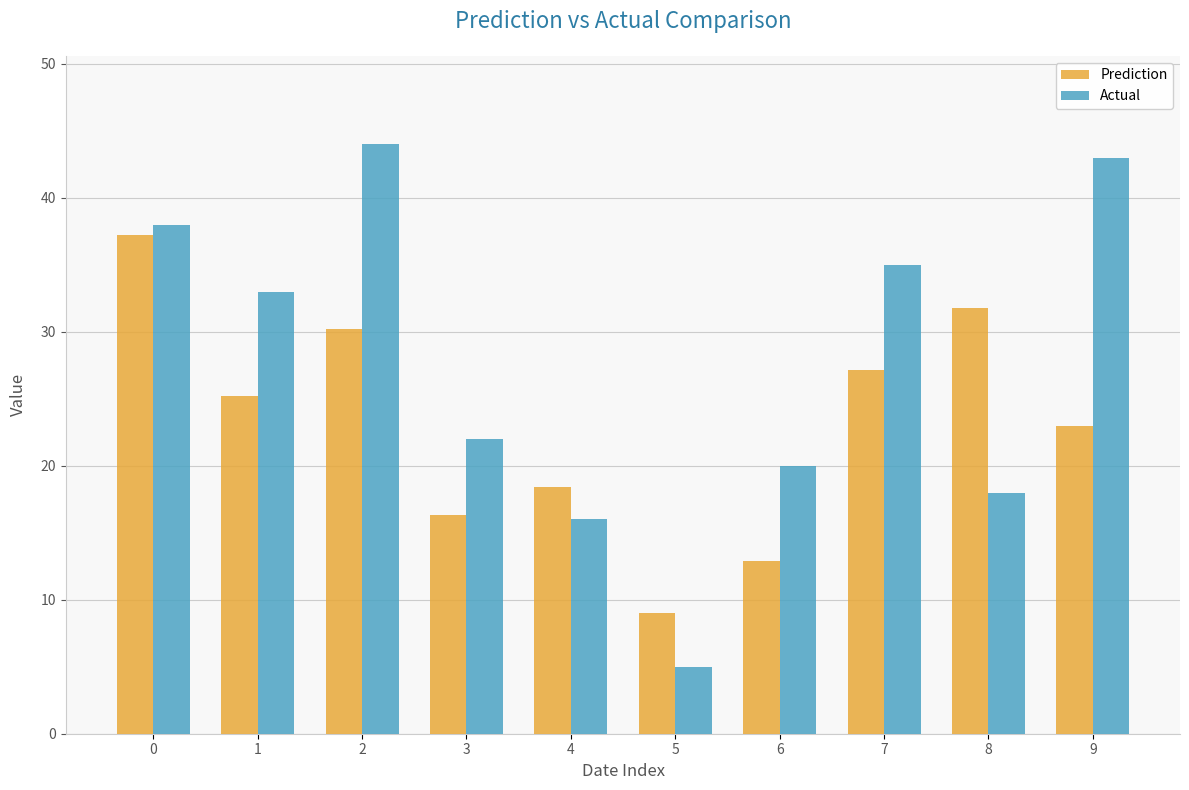

Reading left to right, list all the values displayed in this chart.

Prediction: 37.2	25.2	30.2	16.3	18.4	9.0	12.9	27.2	31.8	23.0
Actual: 38.0	33.0	44.0	22.0	16.0	5.0	20.0	35.0	18.0	43.0